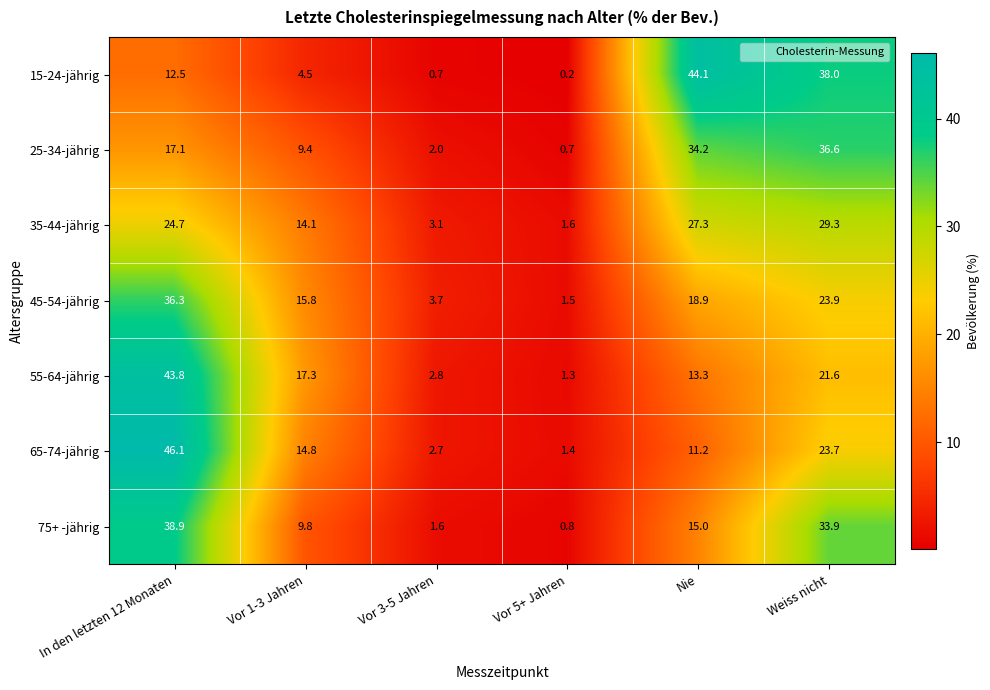

The 75+ -jährig series shows 17.5 at Vor 1-3 Jahren. True or false?

False